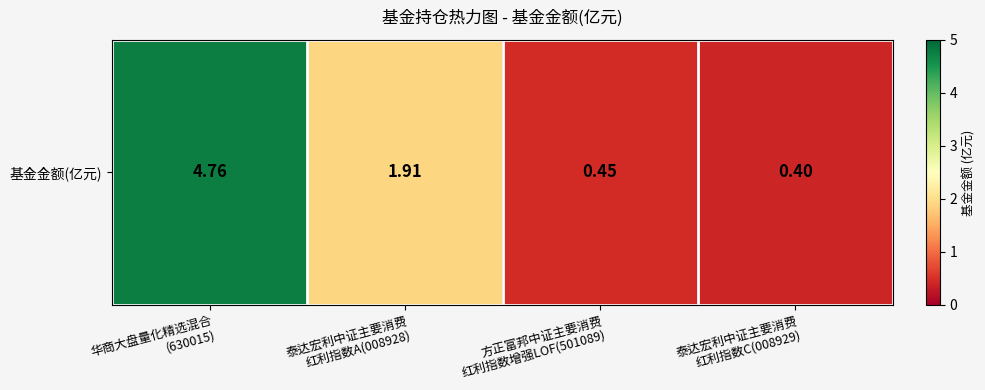

Reading left to right, what are all the values shown in this chart?

华商大盘量化精选混合
(630015)=4.8	泰达宏利中证主要消费
红利指数A(008928)=1.9	方正富邦中证主要消费
红利指数增强LOF(501089)=0.5	泰达宏利中证主要消费
红利指数C(008929)=0.4